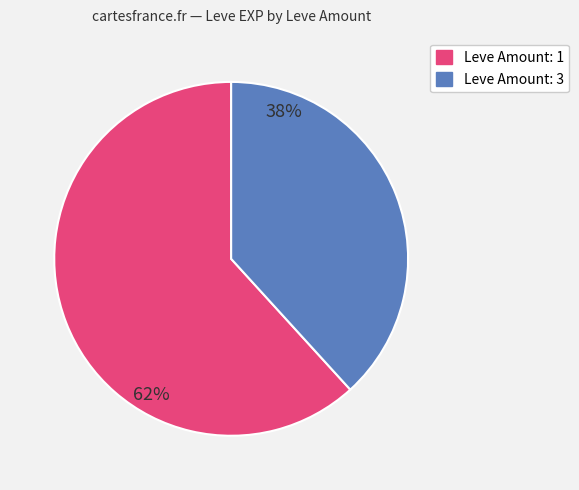

Is there a majority slice in this chart?

Yes